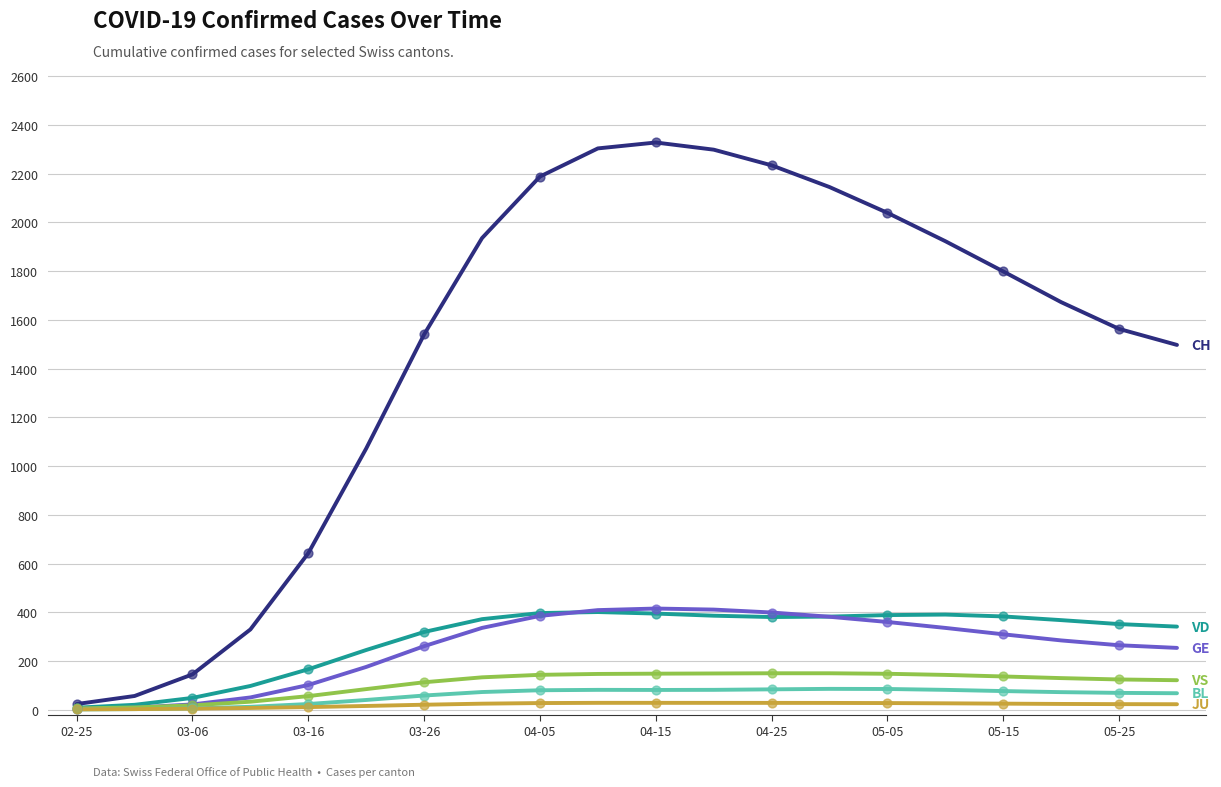

Is this an area chart (filled region under the line)?

No